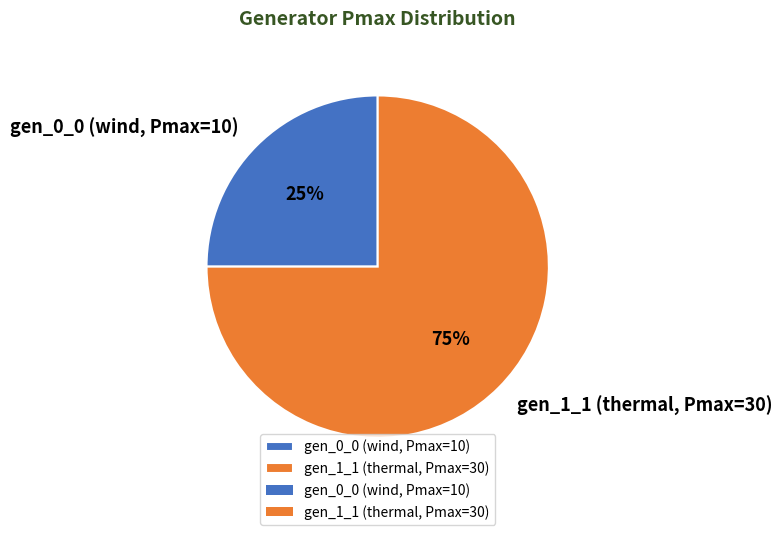

Do gen_0_0 (wind, Pmax=10) and gen_1_1 (thermal, Pmax=30) together represent more than half of the pie?

Yes